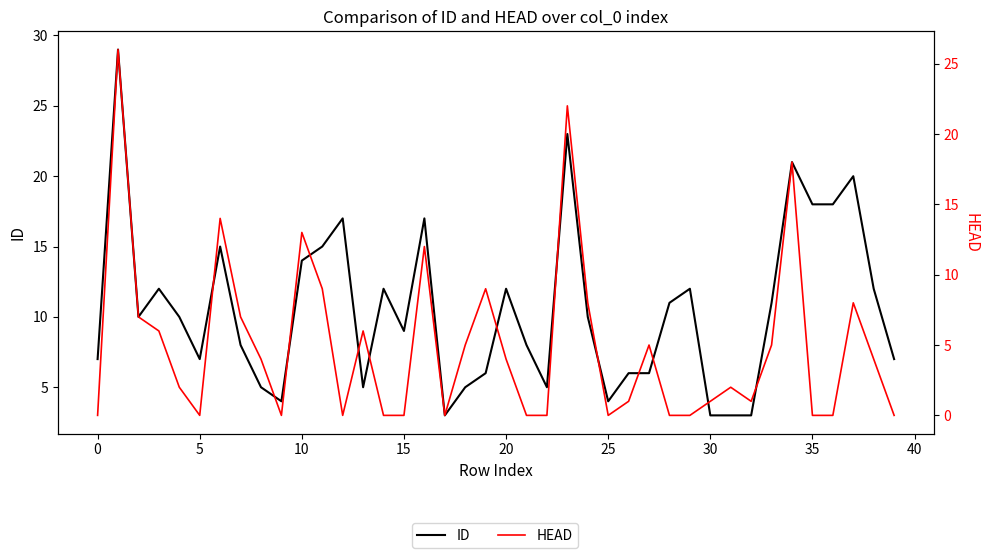

In ID, how many points are higher than both neighbors (excluding endpoints)?

11